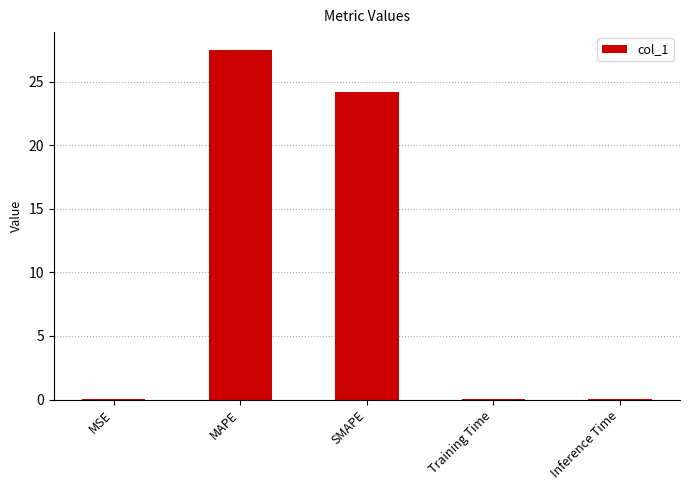

Read the value at SMAPE.

24.2